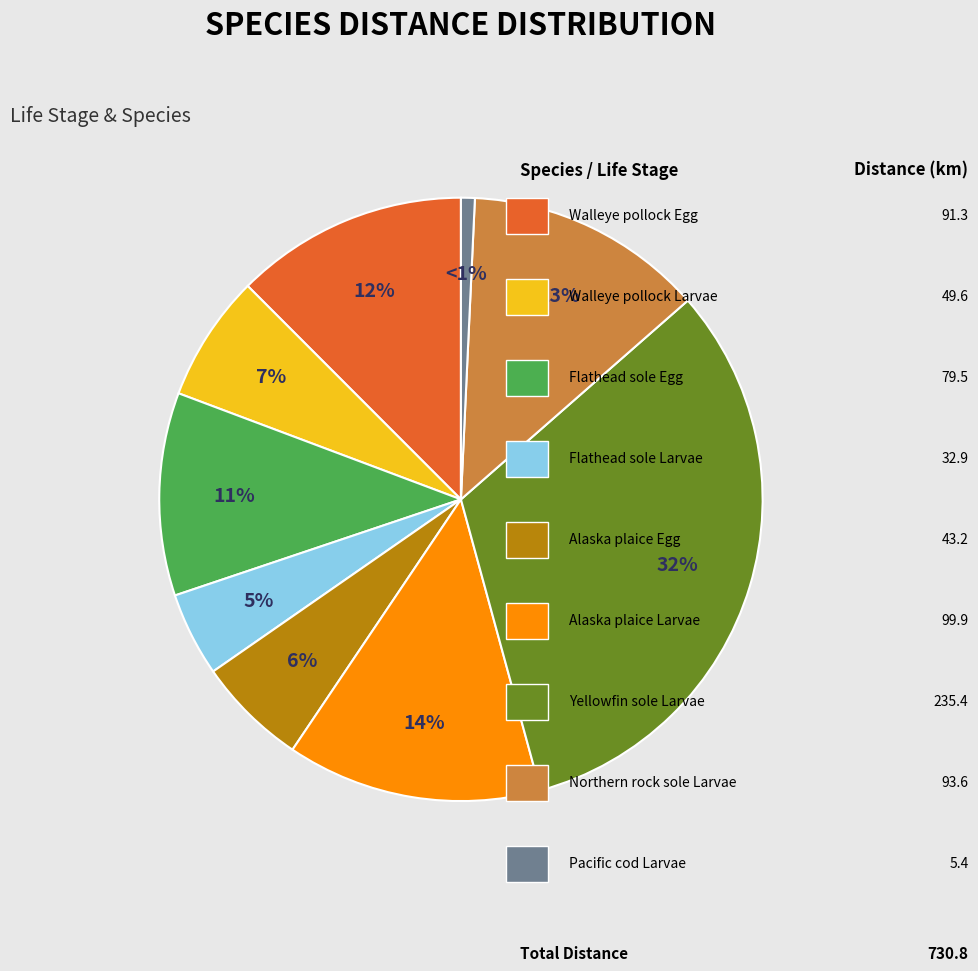

To the nearest percent, what is the average slice percentage?

11%